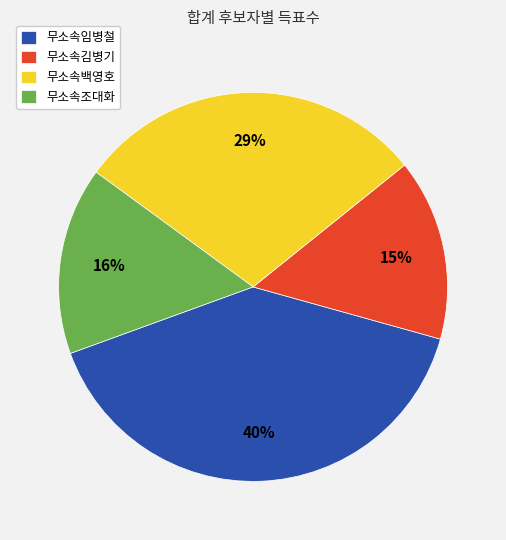

Which category has the biggest portion of the pie?

무소속임병철